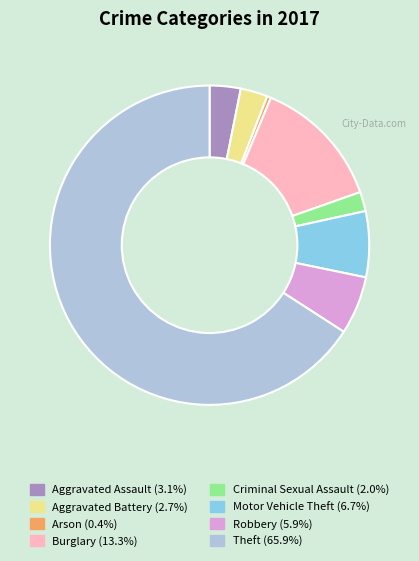

Which has a higher value, Burglary or Criminal Sexual Assault?

Burglary